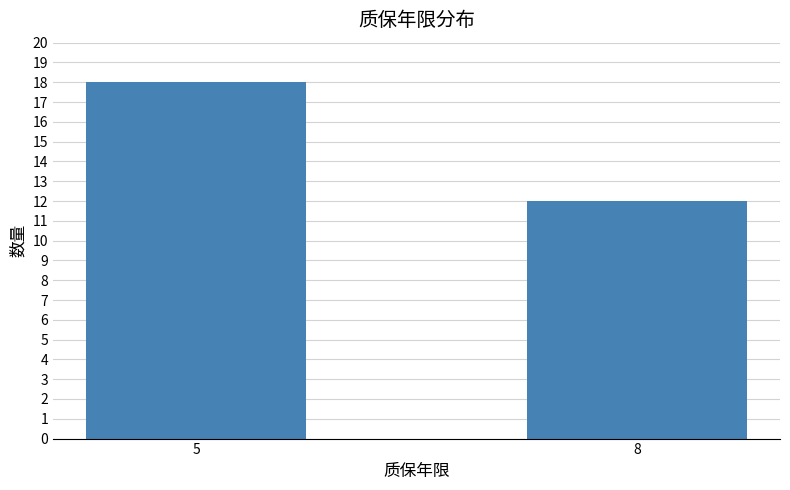

Reading left to right, list all the values displayed in this chart.

18	12